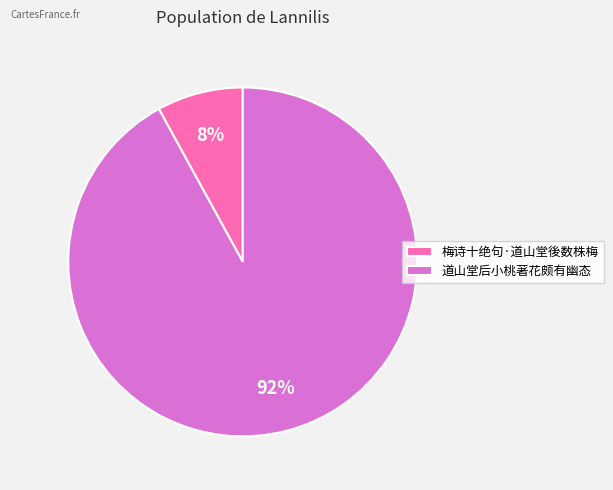

Do 道山堂后小桃著花颇有幽态 and 梅诗十绝句·道山堂後数株梅 together represent more than half of the pie?

Yes